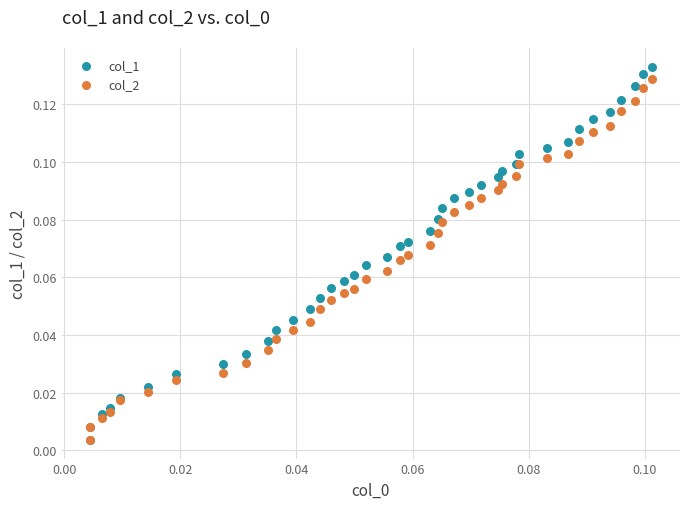

What are all the series names shown in the legend?

col_1, col_2